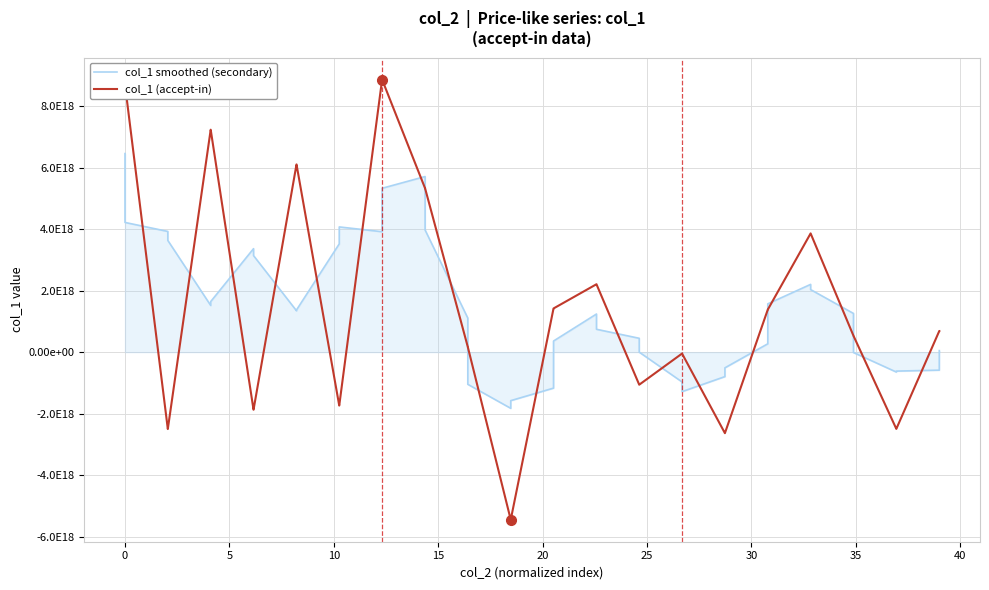

True or false: col_1 (accept-in) and col_1 smoothed (secondary) intersect in this chart.

True